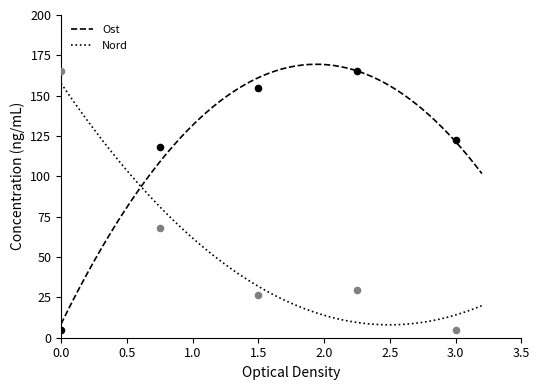

Which series has the largest total across all categories?

Ost